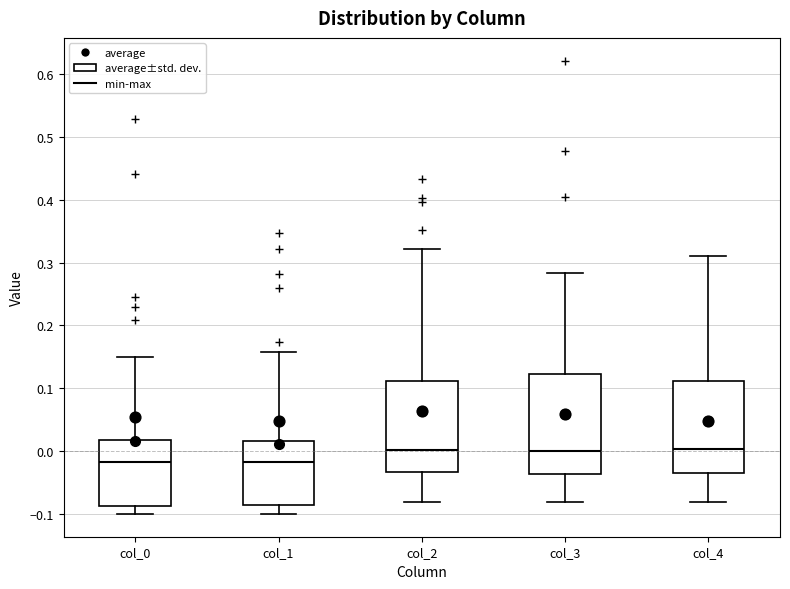

Comparing the boxes themselves (not the whiskers), which one is the tallest?

col_3